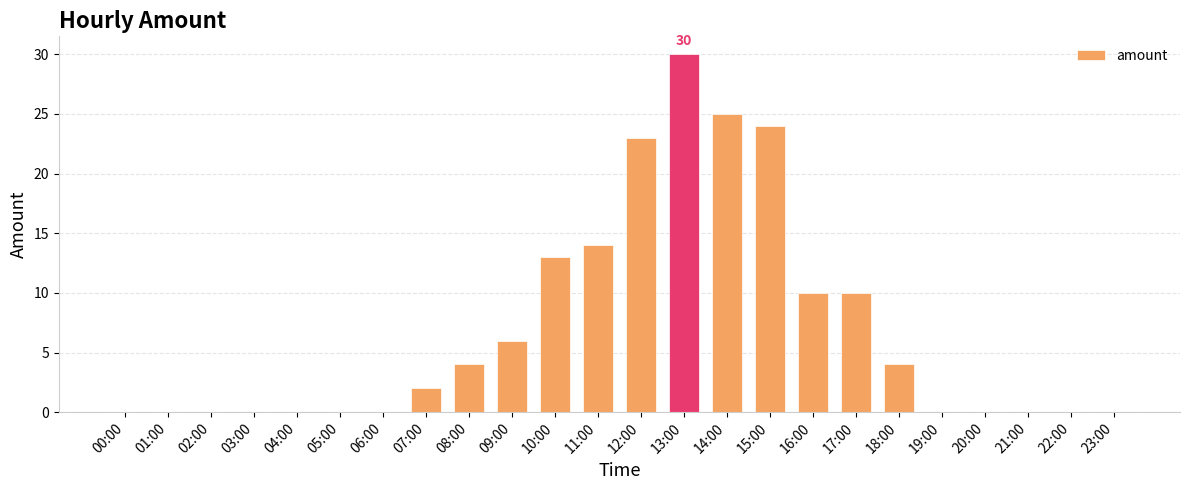

What is the change in value from 09:00 to 19:00?

-6